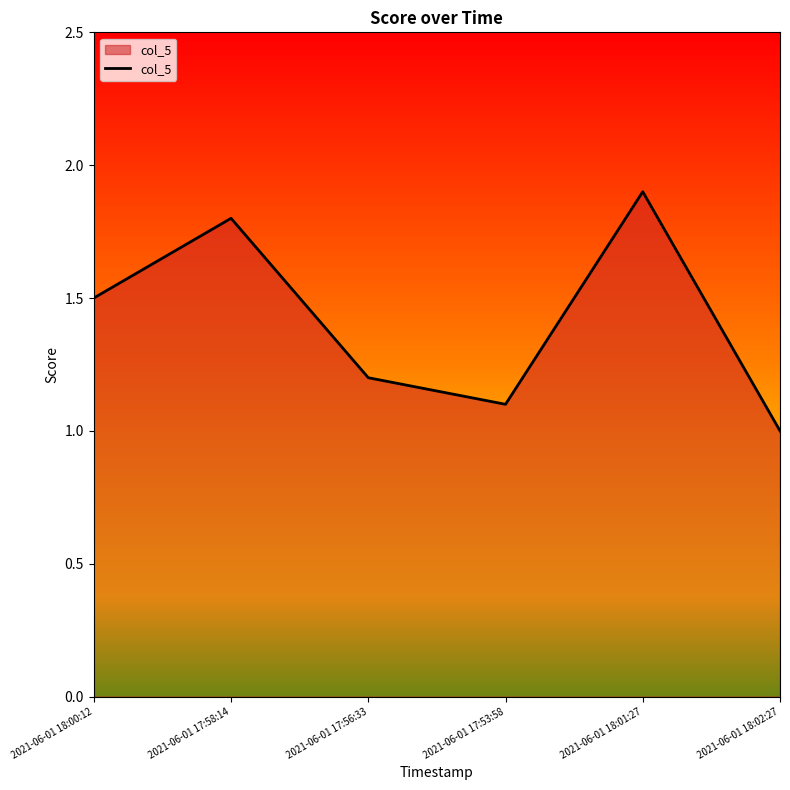

Which category has the highest value across all series?

2021-06-01 18:01:27